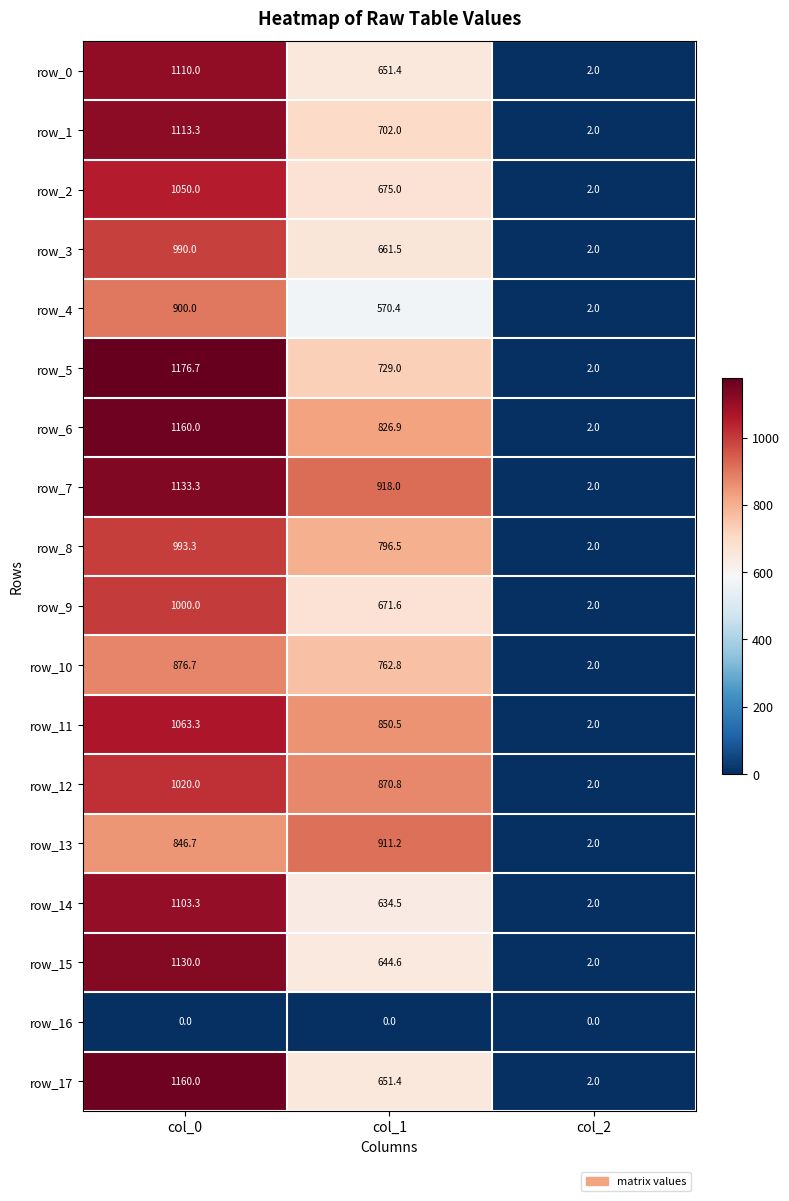

What is the spread (max minus min) of values at col_2?

2.0